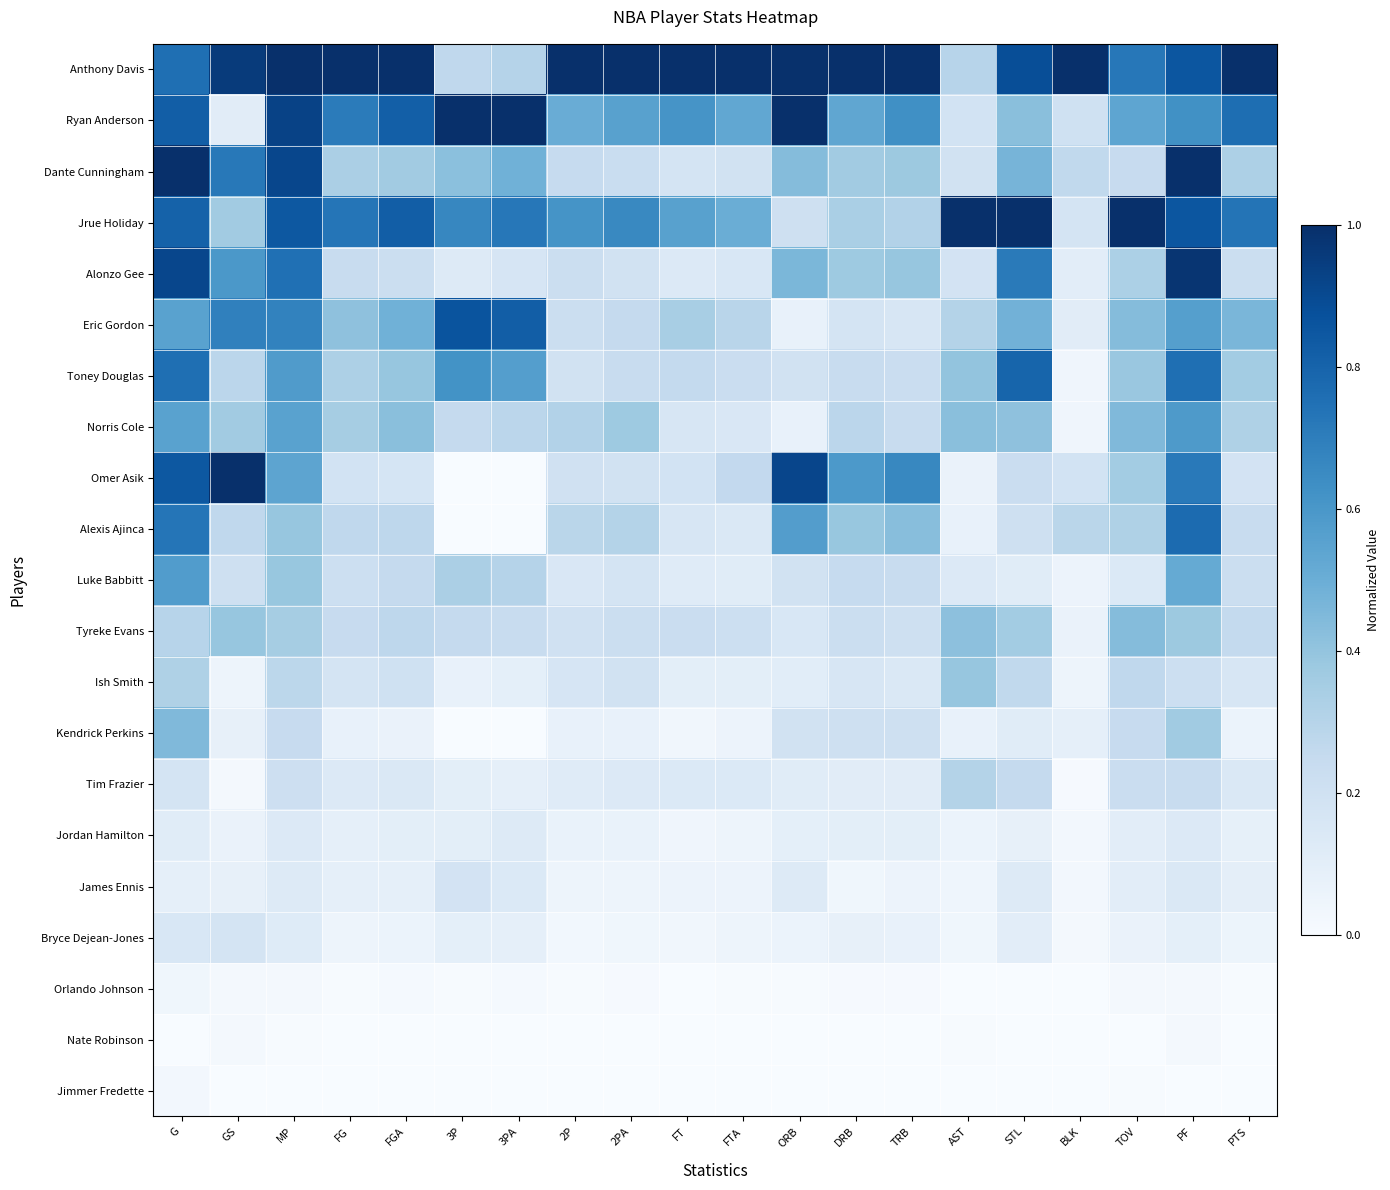

Rank the series by their maximum value, from lowest to highest.

Nate Robinson, Jimmer Fredette, Orlando Johnson, Jordan Hamilton, Bryce Dejean-Jones, James Ennis, Tim Frazier, Ish Smith, Tyreke Evans, Kendrick Perkins, Luke Babbitt, Norris Cole, Alexis Ajinca, Toney Douglas, Eric Gordon, Alonzo Gee, Anthony Davis, Ryan Anderson, Dante Cunningham, Jrue Holiday, Omer Asik